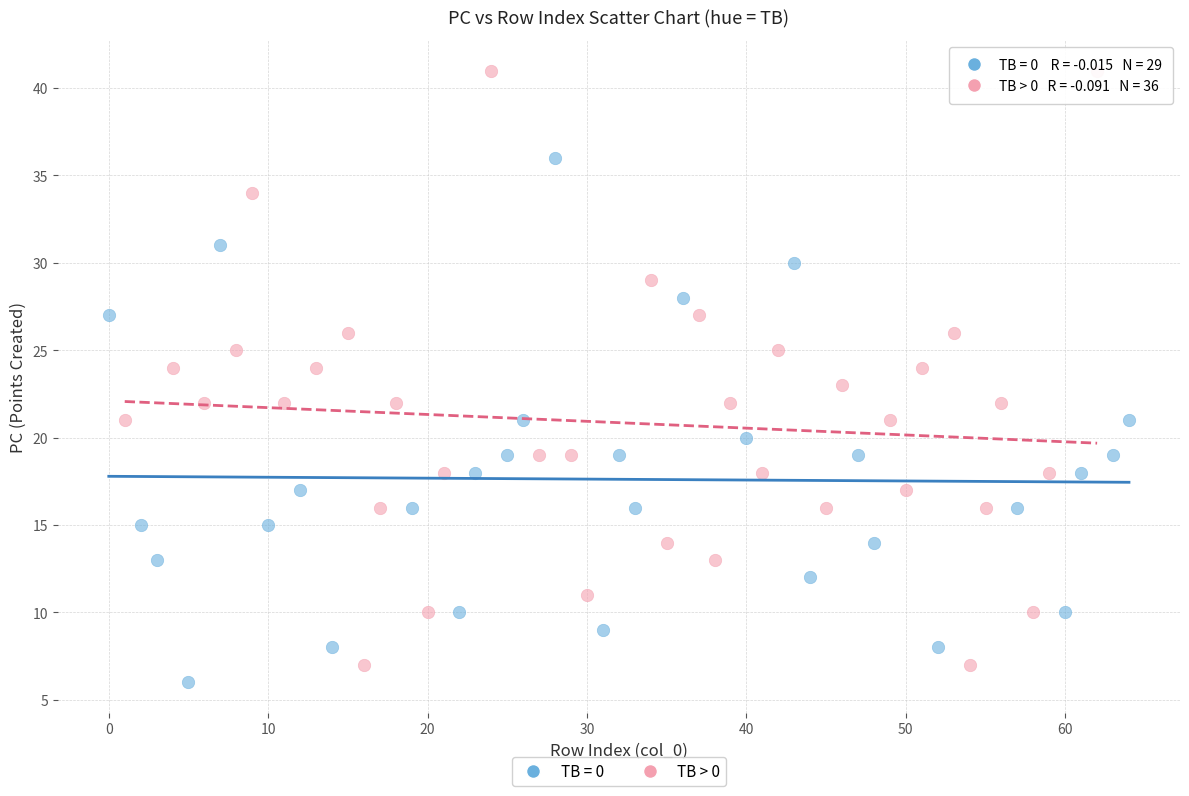

Which series has the widest spread of Y values?

TB > 0